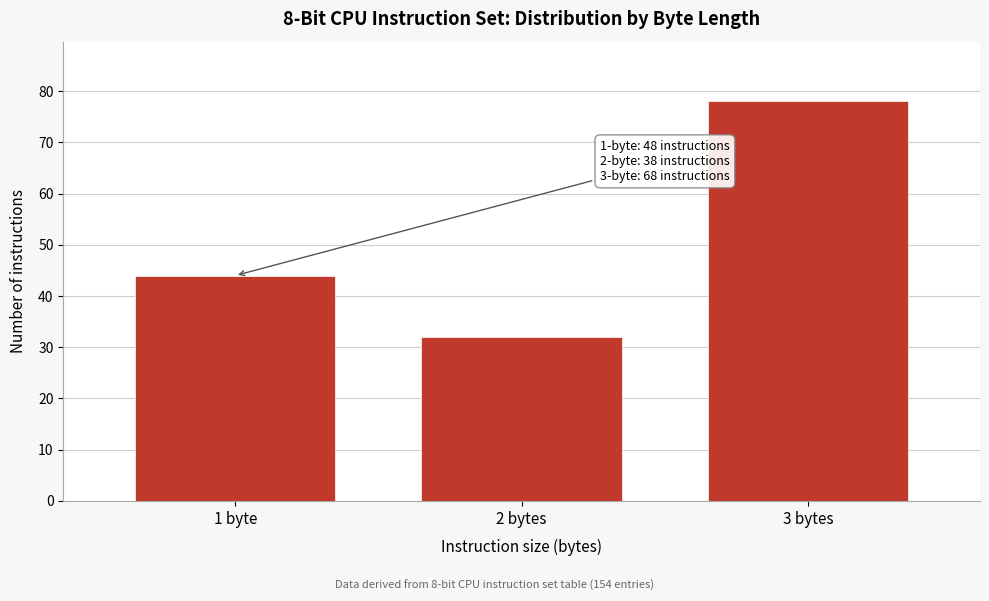

Reading right to left, transcribe all the data shown in this chart.

78	32	44